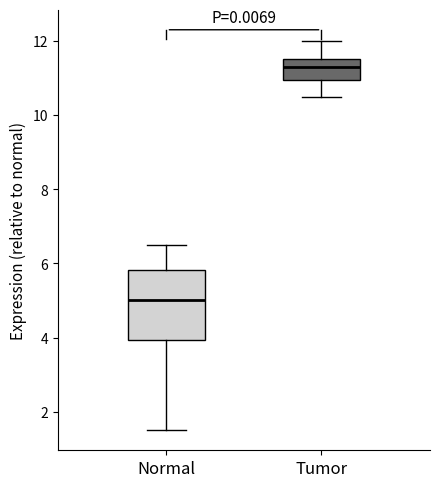

Reading left to right, transcribe this box plot: for each box, give where its median line is, the range the box spans, and where its two whiskers end, as read against the y-axis. The values are not printed on the chart, so give them approximately, as read against the axis.

Normal: median 5.0, box 4.0 to 5.8, whiskers 1.6 to 6.6
Tumor: median 11.2, box 11.0 to 11.6, whiskers 10.6 to 12.0